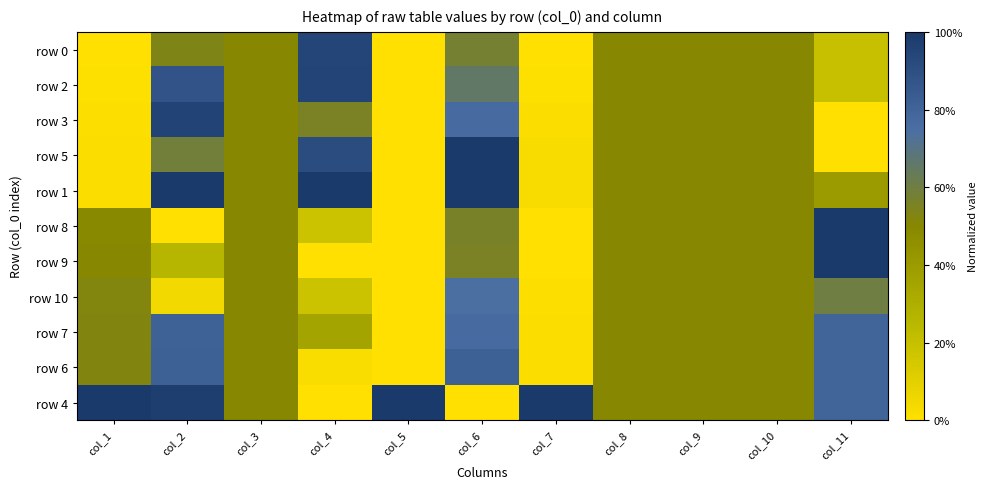

What is the difference between the highest and lowest values at col_6?

1.0